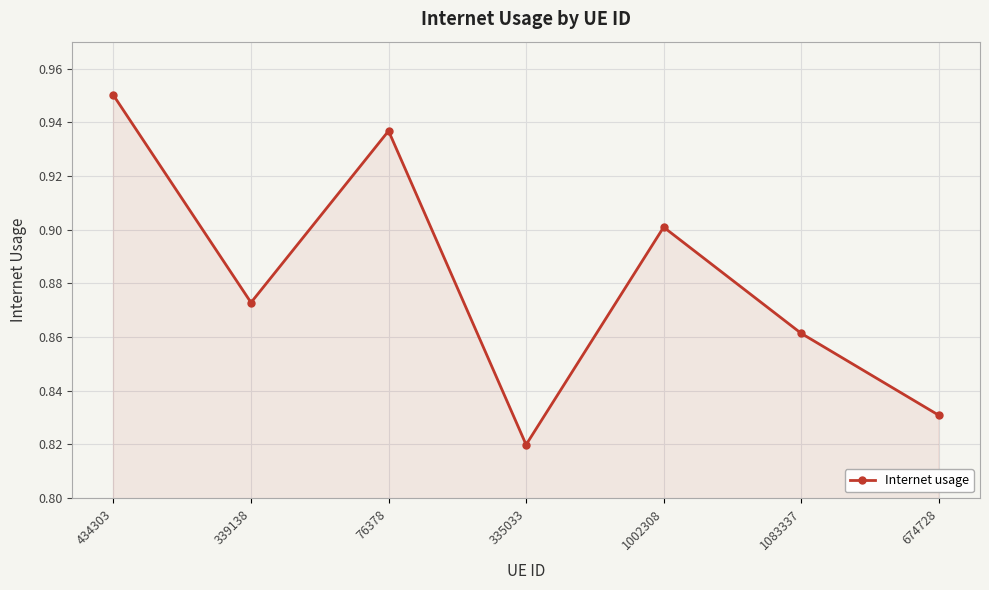

Count the values in the range 0 to 1.

7